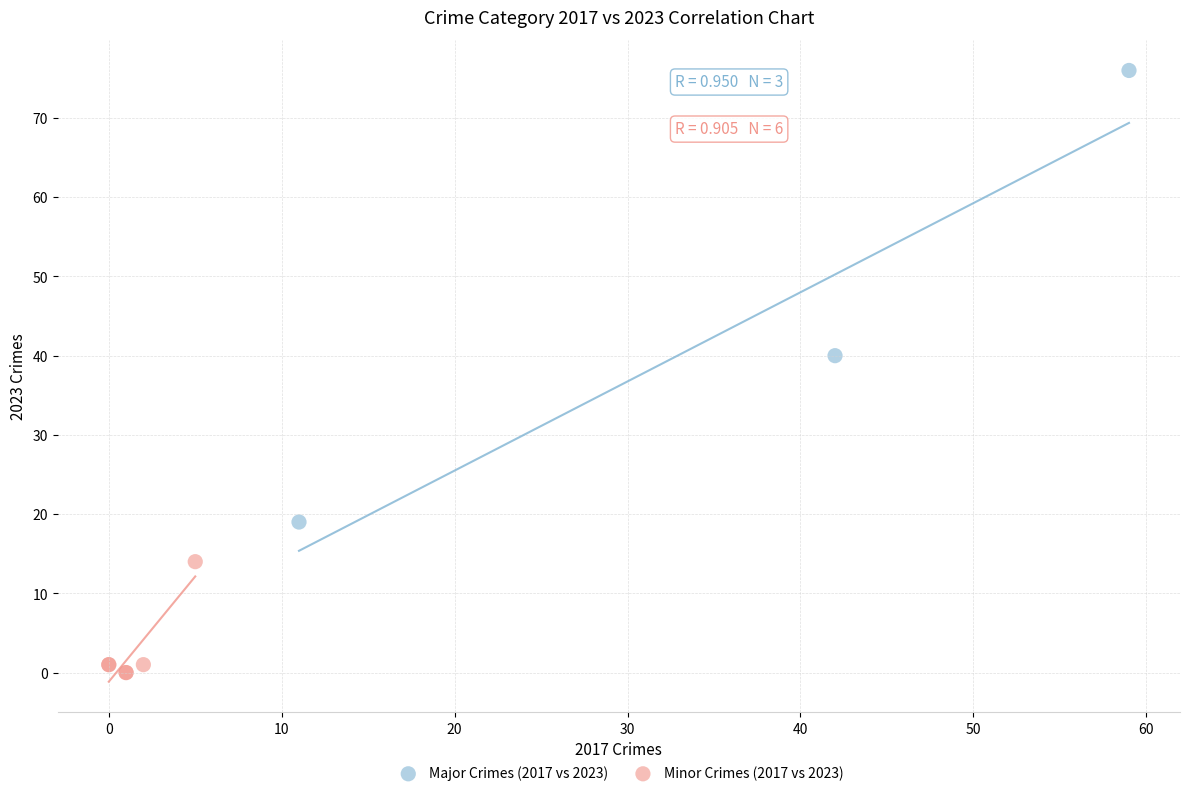

Which series contains the highest Y value?

Major Crimes (2017 vs 2023)